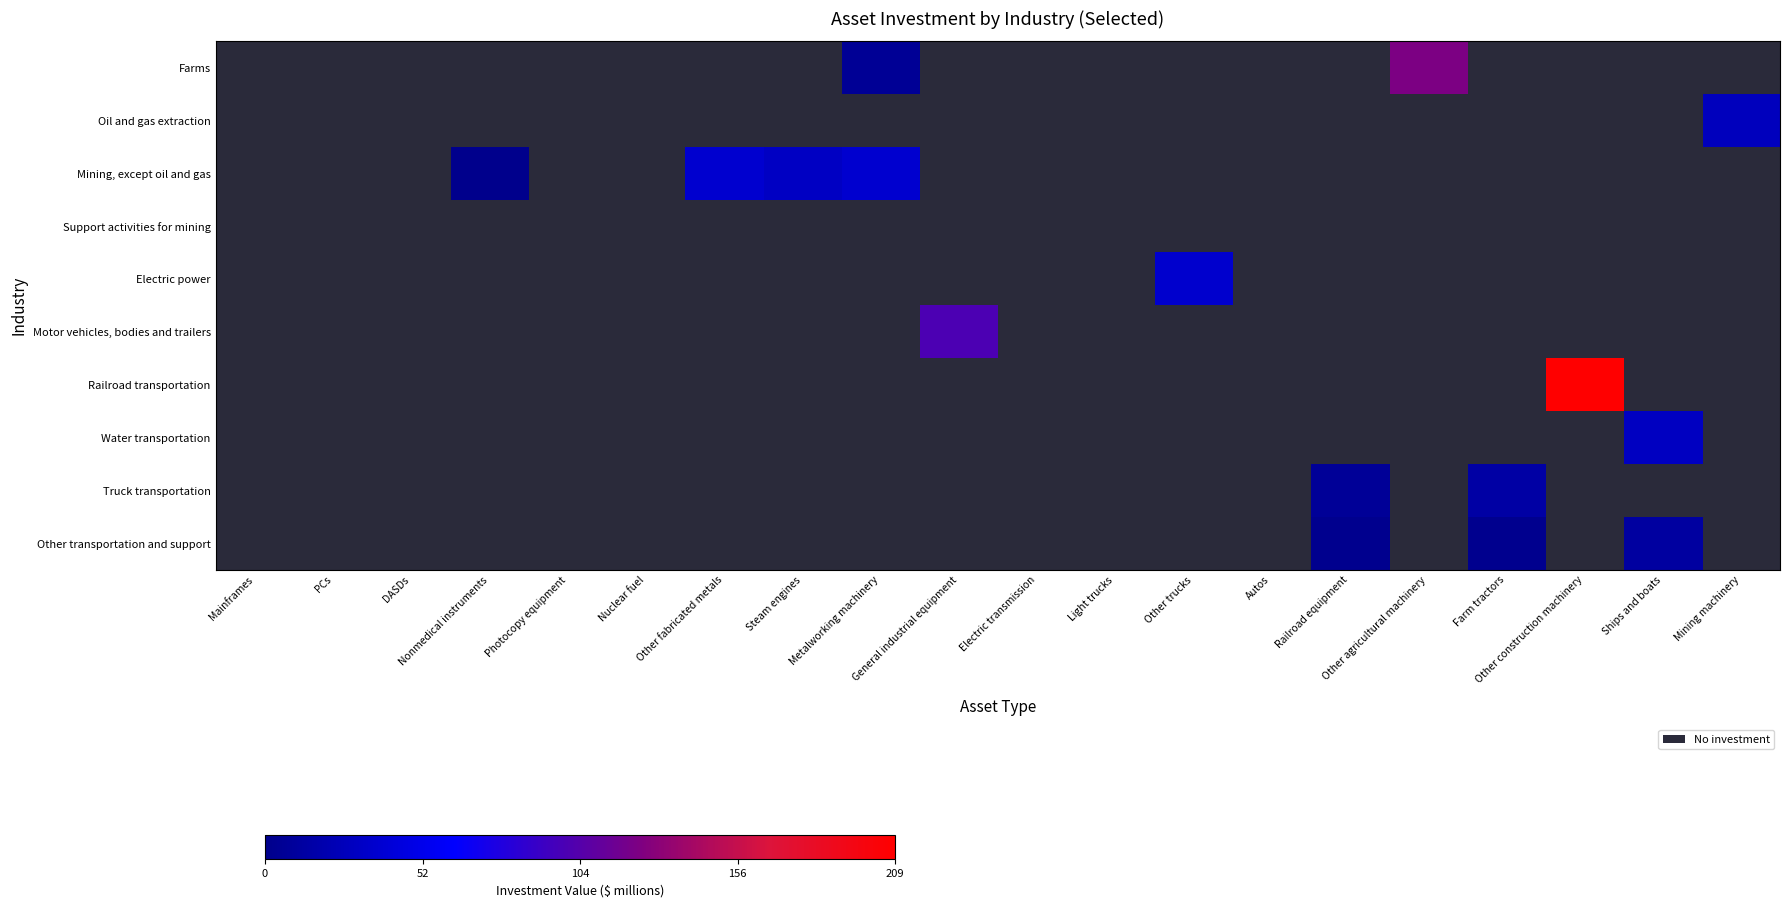

List the series in order of their peak value, lowest first.

Support activities for mining, Other transportation and support, Truck transportation, Oil and gas extraction, Water transportation, Electric power, Mining, except oil and gas, Motor vehicles, bodies and trailers, Farms, Railroad transportation